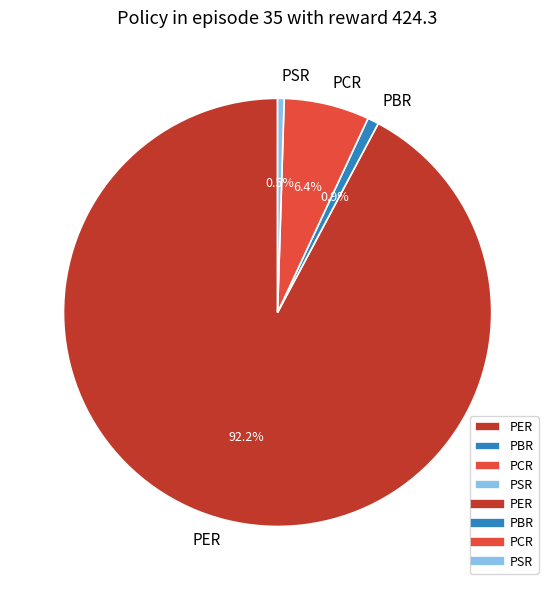

What is the largest slice in the pie chart?

PER